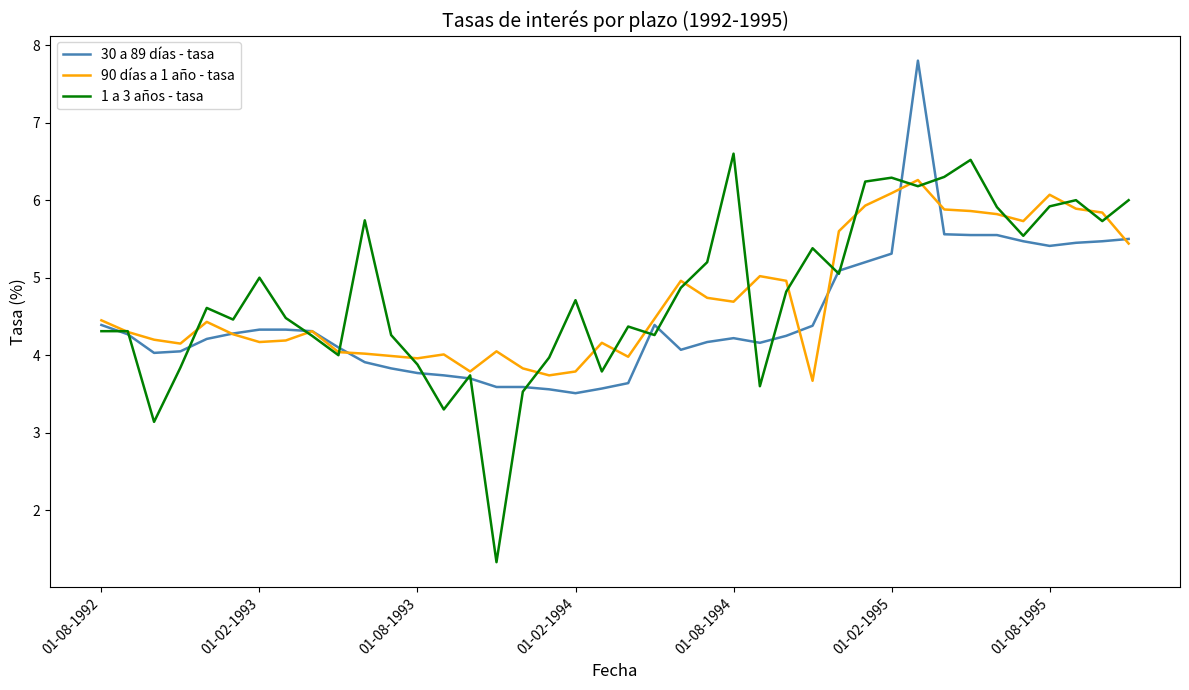

What is the highest value of the 30 a 89 días - tasa series?

7.8